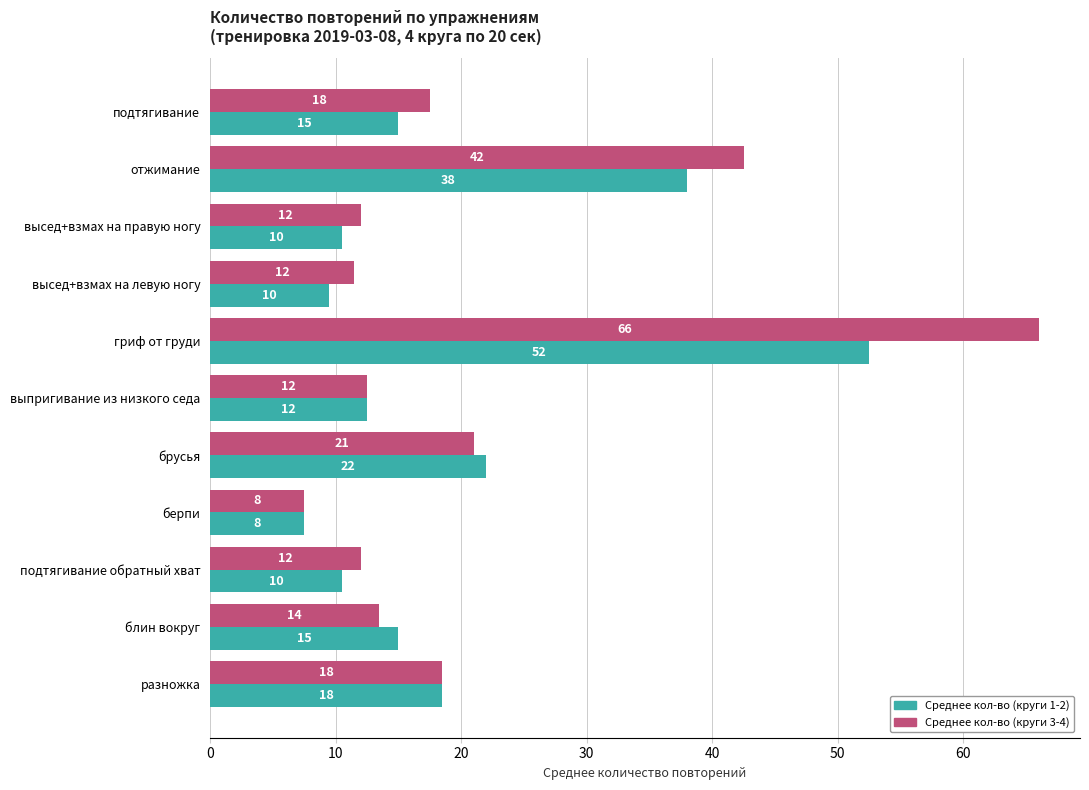

Which series changed the most between берпи and подтягивание обратный хват?

Среднее кол-во (круги 3-4)